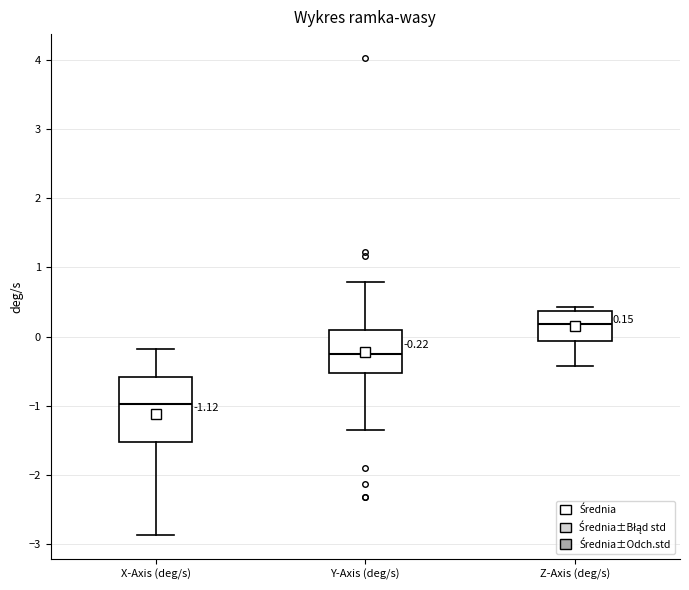

Which box has the highest median line?

Z-Axis (deg/s)